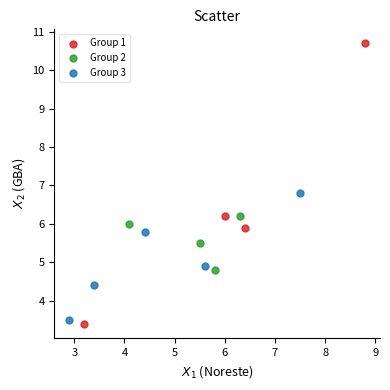

Which series has the largest Y range (max minus min)?

Group 1